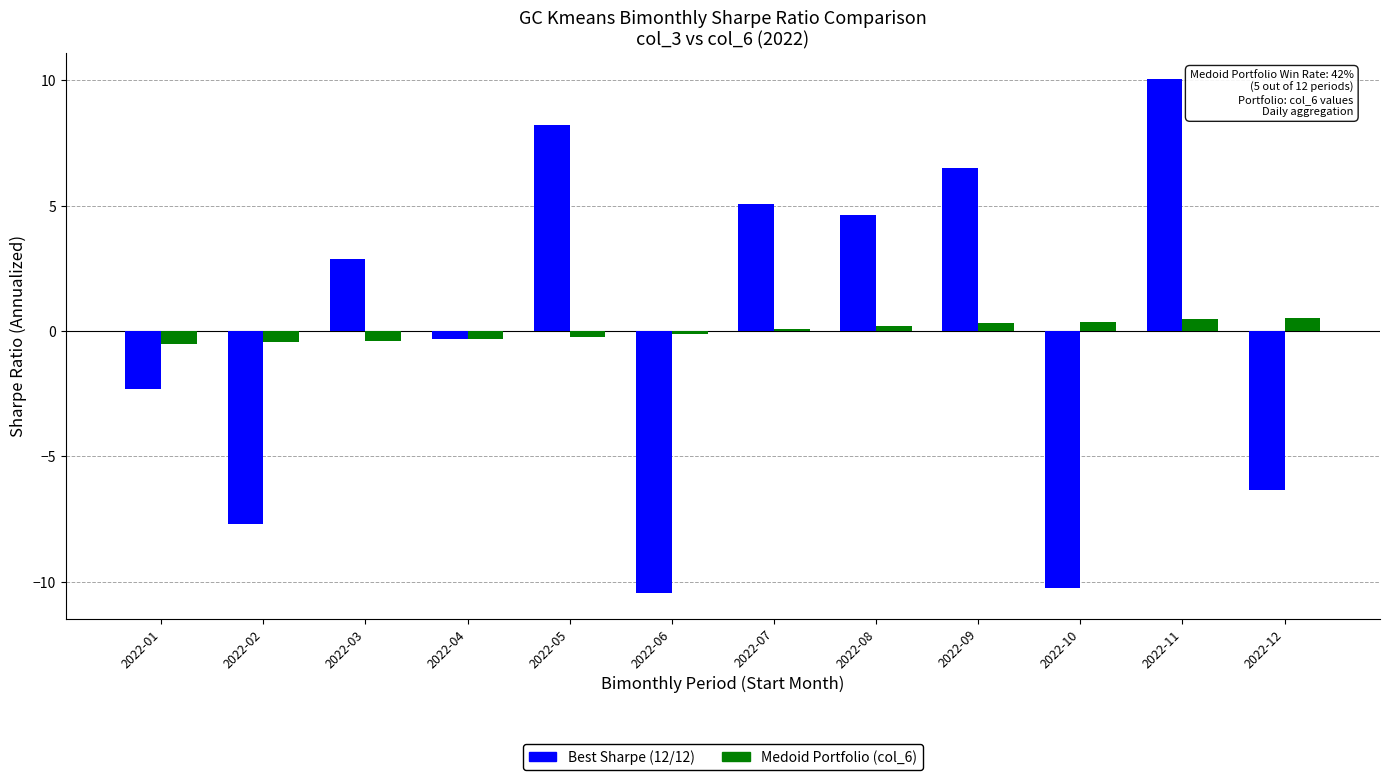

Read the Best Sharpe (12/12) value at 2022-10.

-10.3